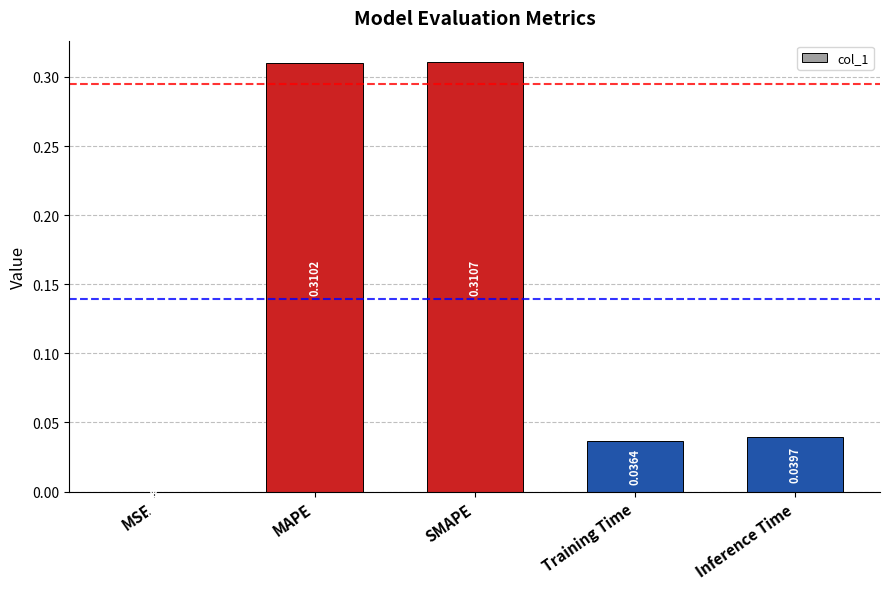

Between Training Time and MSE, which is larger?

Training Time